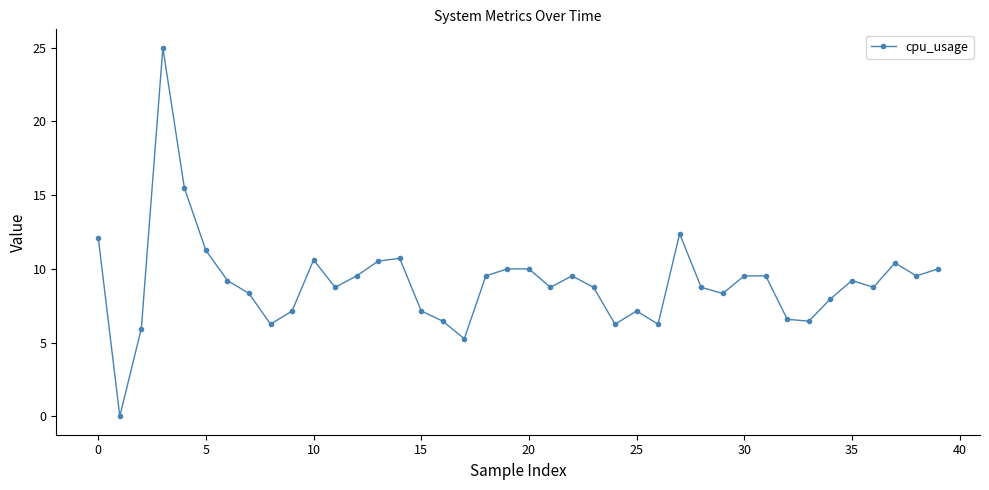

True or false: there are more than 0 points higher than both neighbors.

True